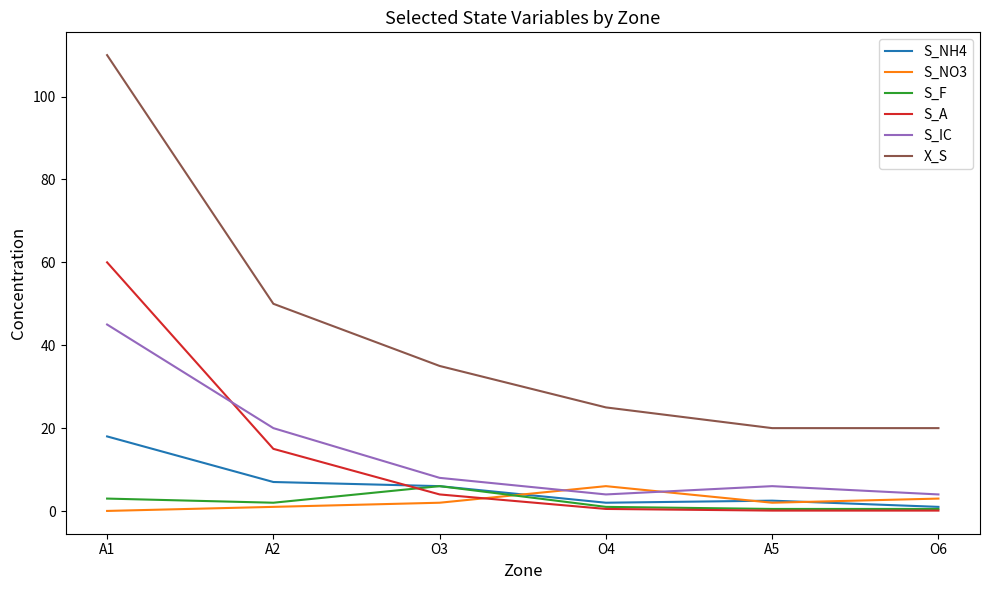

How many interior local peaks does the S_IC series have?

1